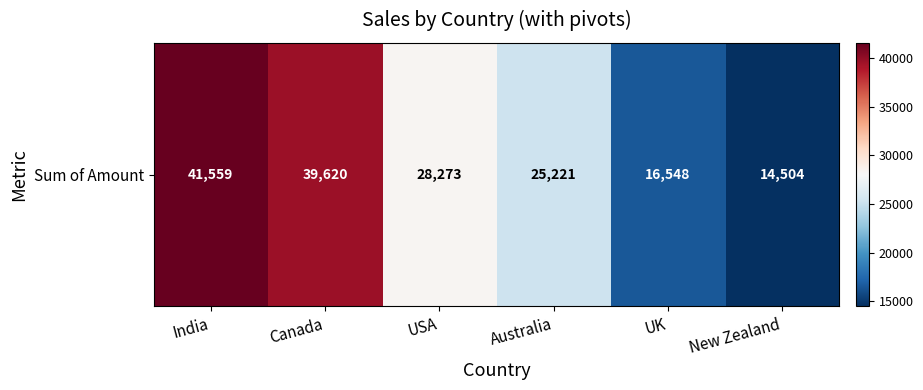

What is the ratio of the value at Canada to the value at New Zealand?

2.7